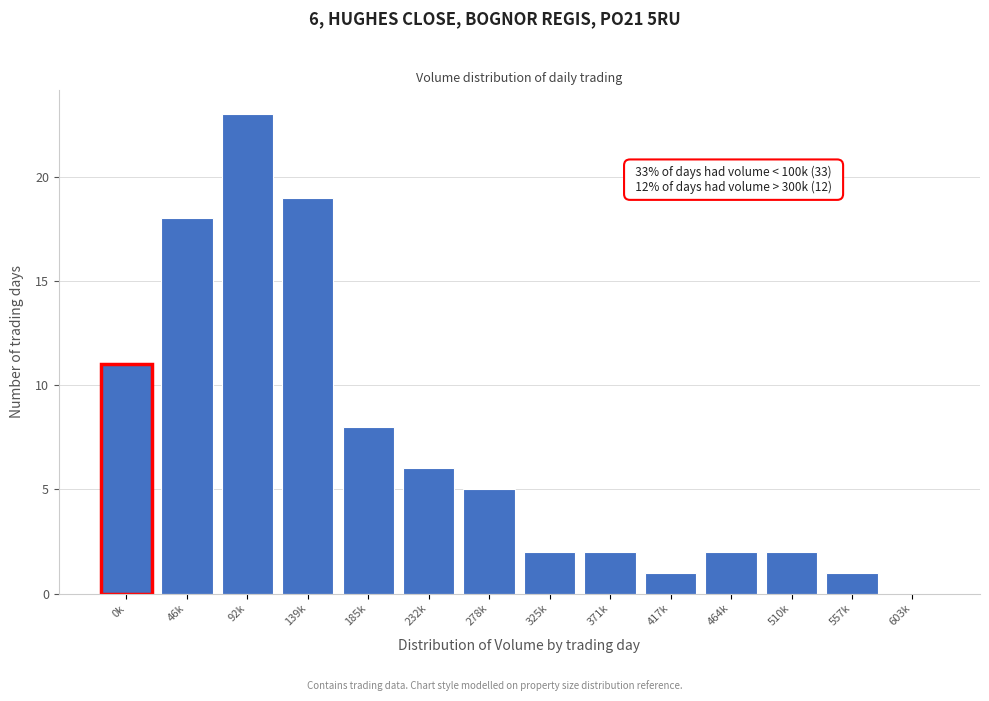

Which has a higher value, 232k or 139k?

139k